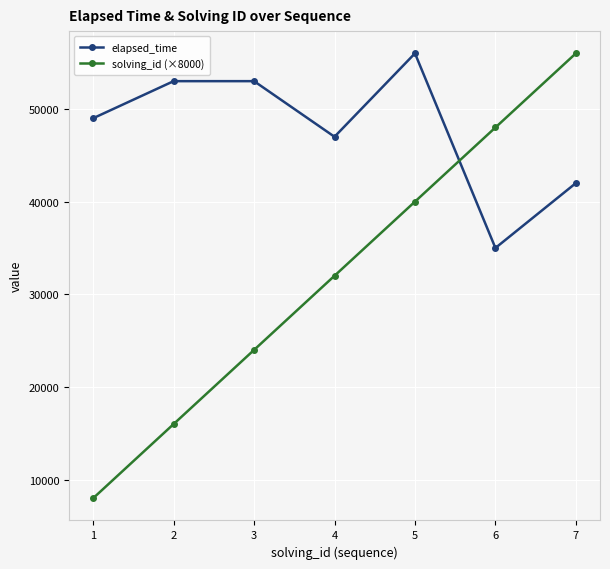

At 1, list the series in order from smallest to largest.

solving_id (×8000), elapsed_time